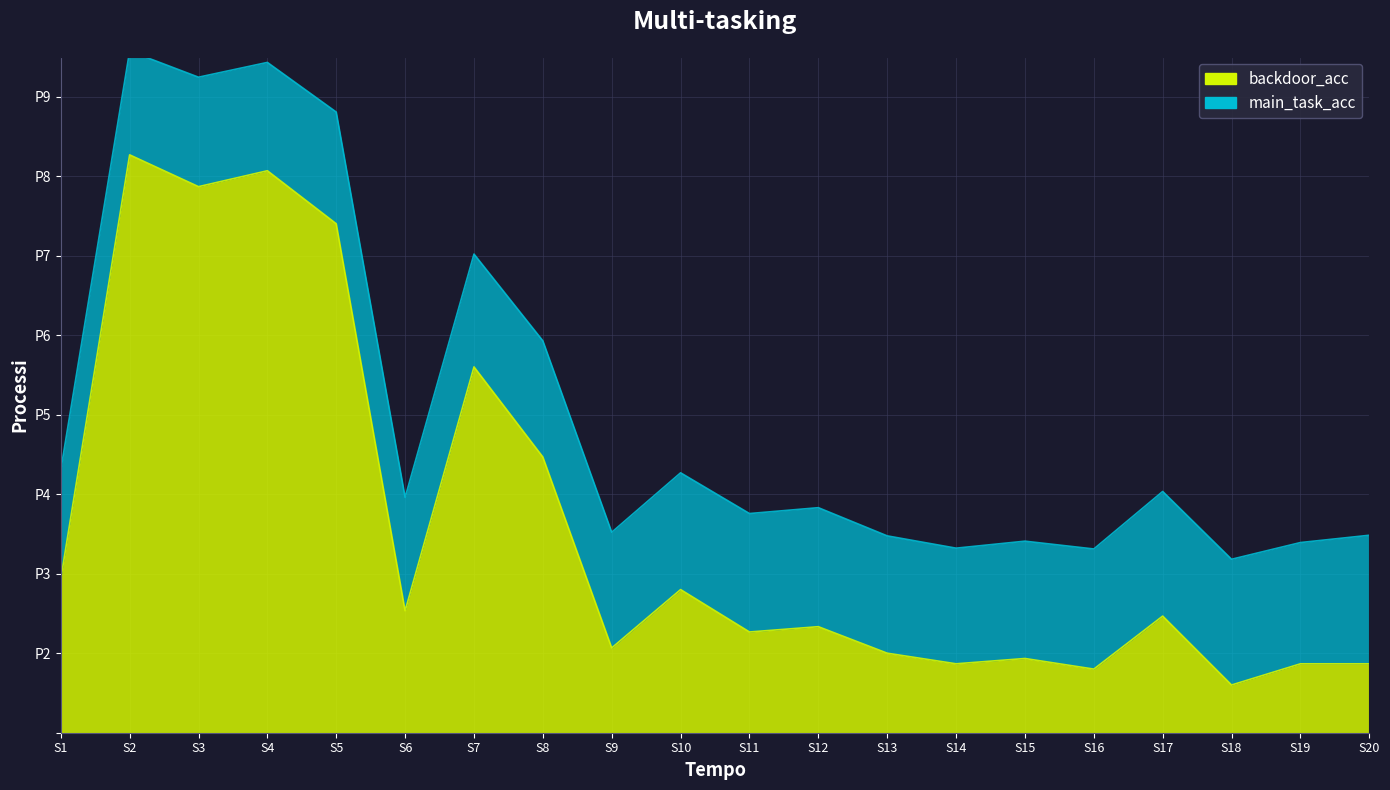

True or false: there are more than 1 points higher than both neighbors.

True